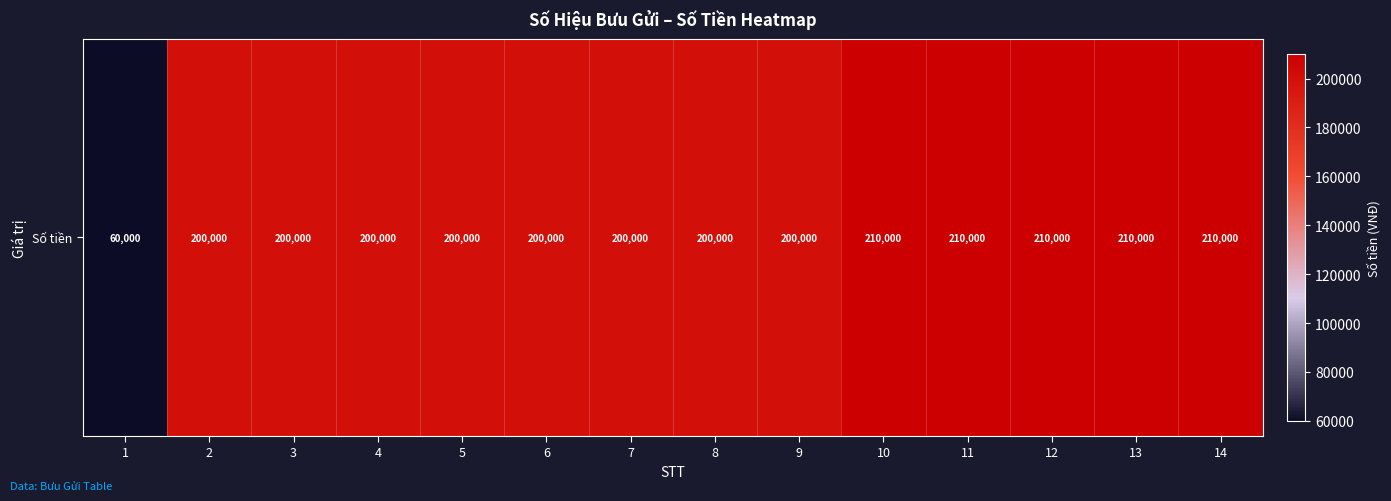

Which has a higher value, 10 or 12?

10